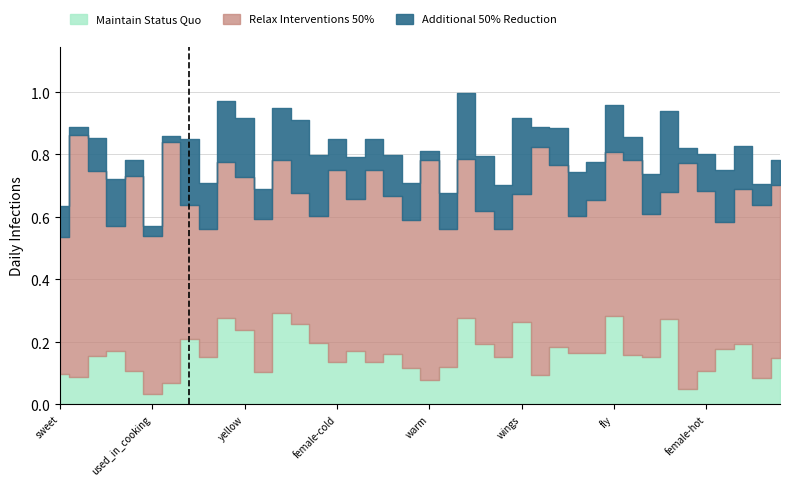

Rank the series by their maximum value, from highest to lowest.

Relax Interventions 50%, Maintain Status Quo, Additional 50% Reduction